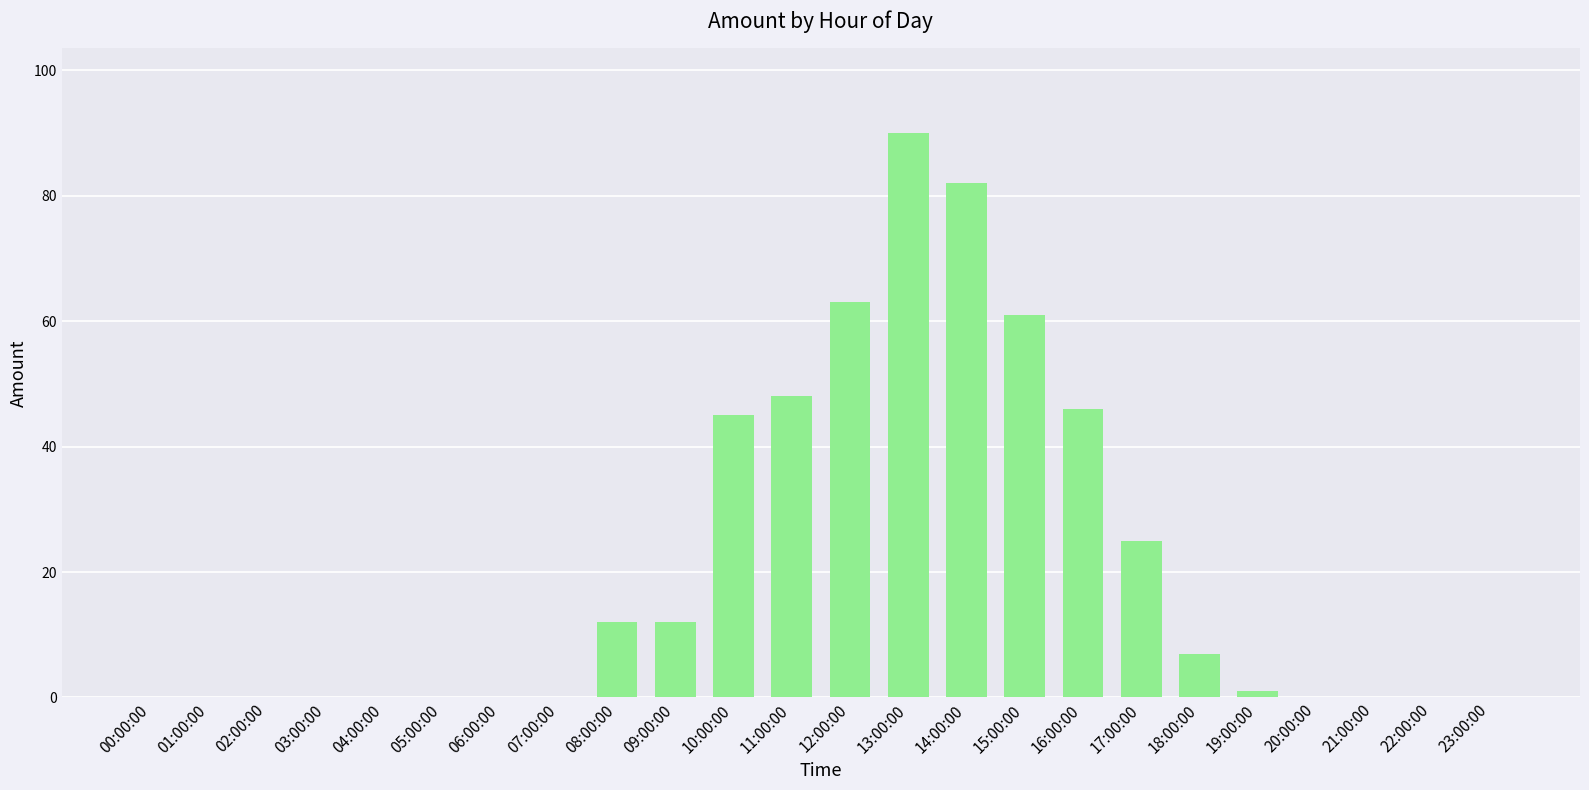

Is it true that the value at 05:00:00 is 0?

True